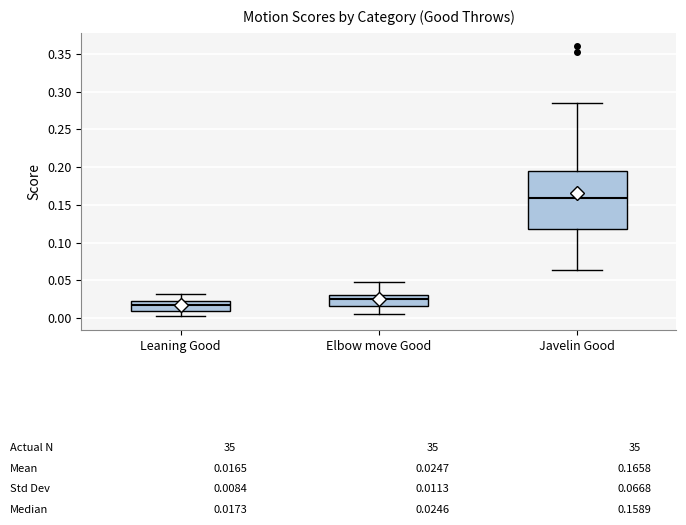

Which box is the tallest, from its lower edge to its upper edge?

Javelin Good